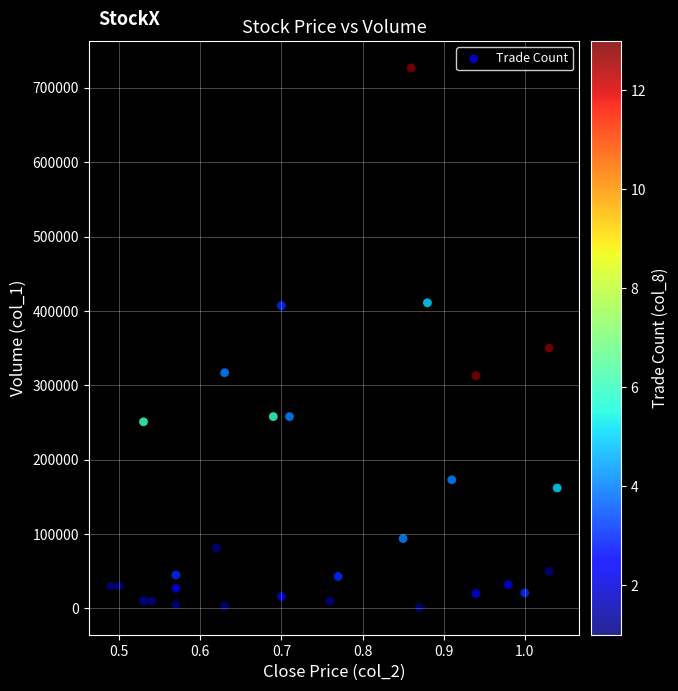

What Y value in the scatter plot is closest to 364000?

350000